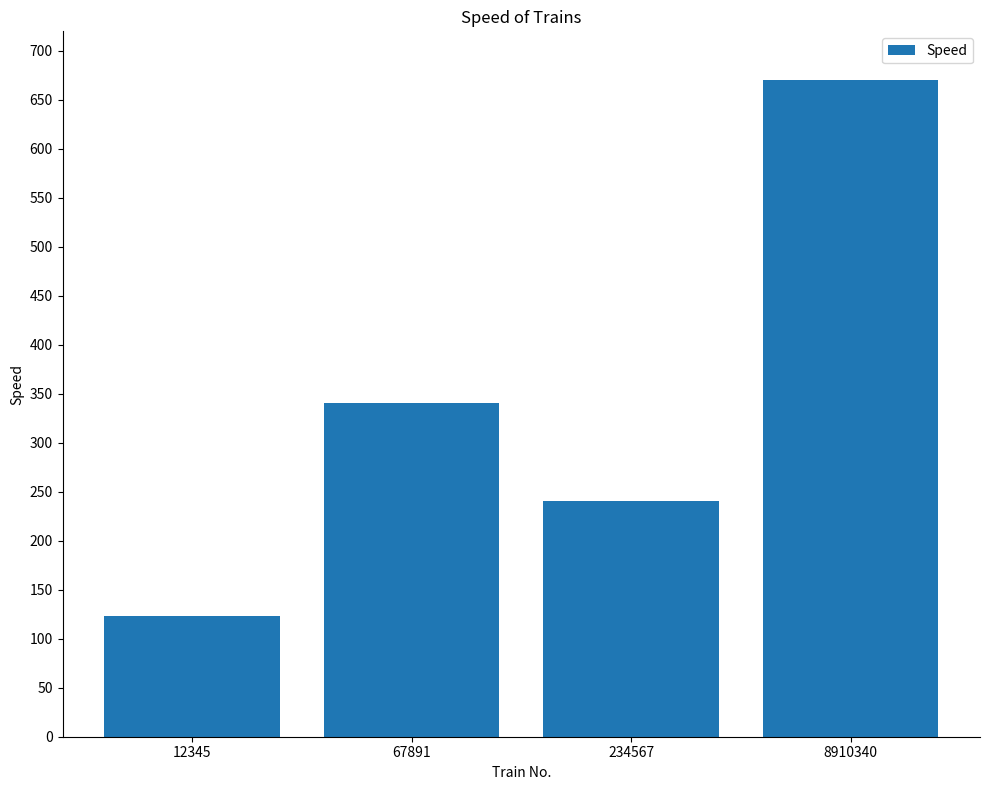

Approximately how many times larger is the value at 12345 compared to 8910340?

0.2